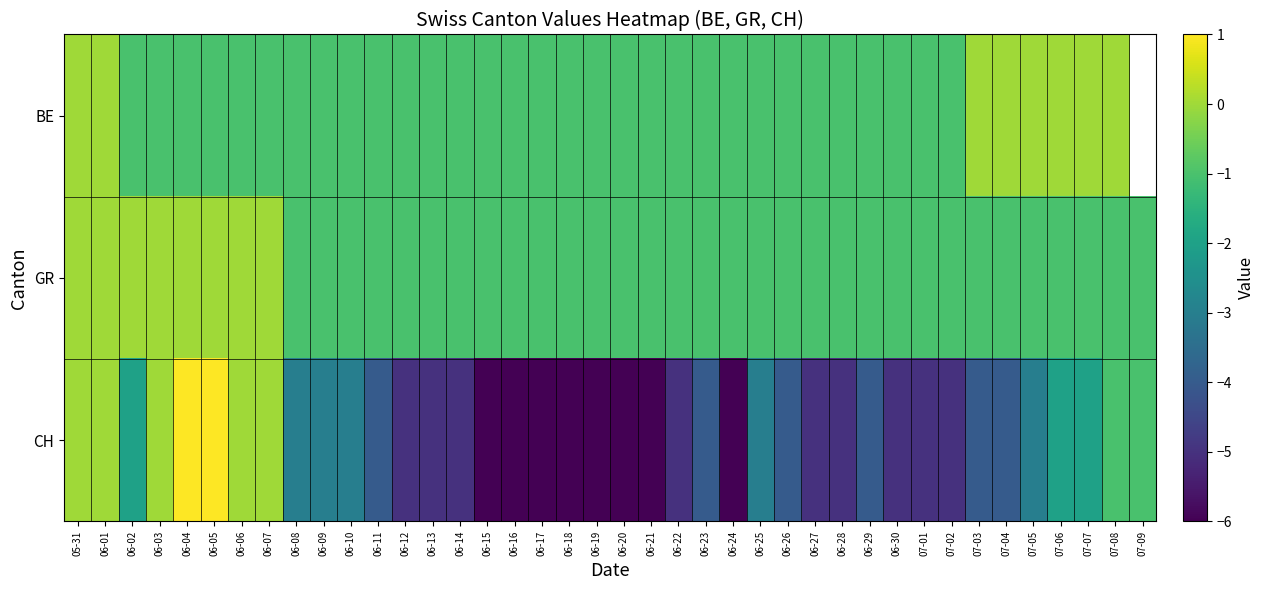

Rank the series by their maximum value, from lowest to highest.

BE, GR, CH